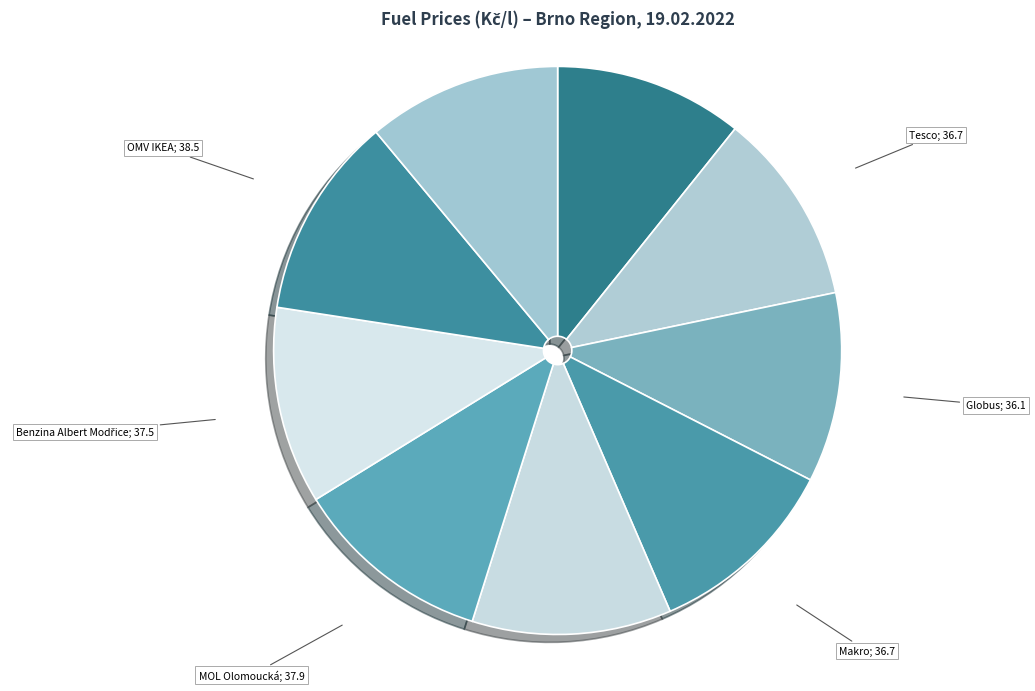

Which slice is the largest?

OMV IKEA